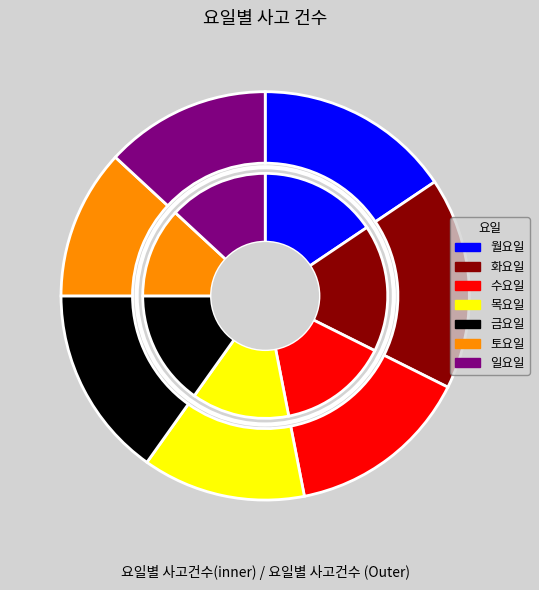

Is it true that 월요일 is 30% of the pie?

False